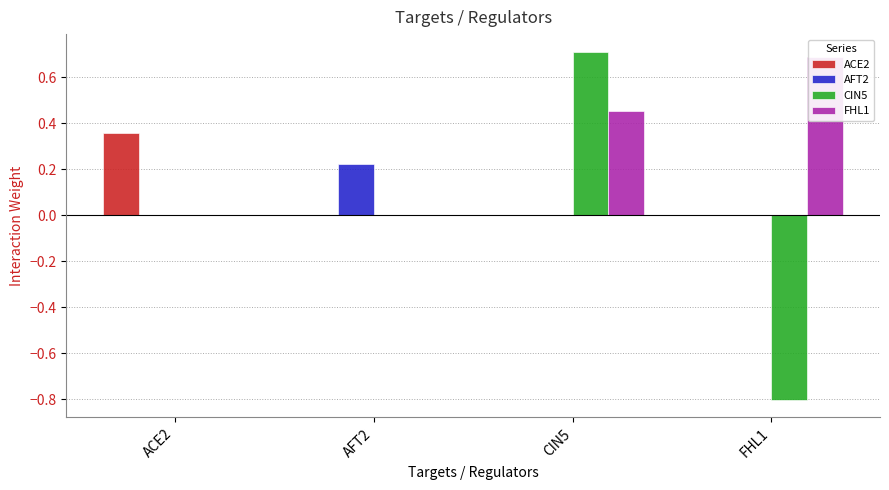

Reading right to left, extract all data points from this chart.

ACE2: 0.0	0.0	0.0	0.4
AFT2: 0.0	0.0	0.2	0.0
CIN5: -0.8	0.7	0.0	0.0
FHL1: 0.7	0.5	0.0	0.0